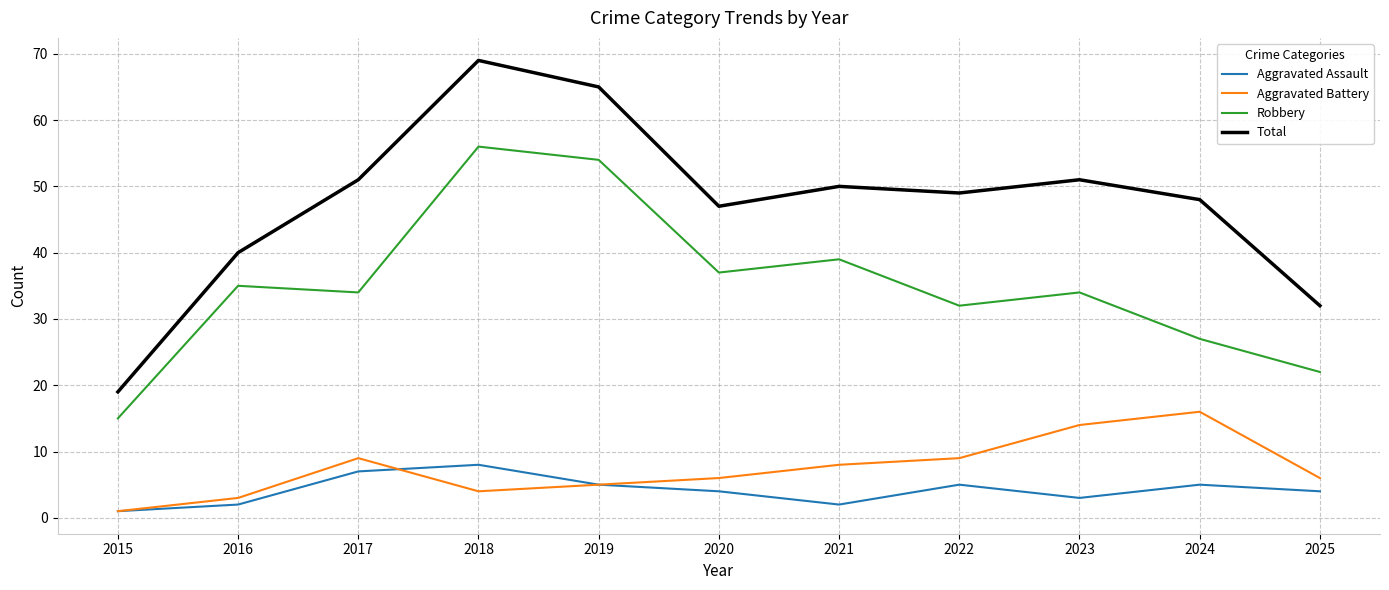

At which label does Total first exceed 49?

2017